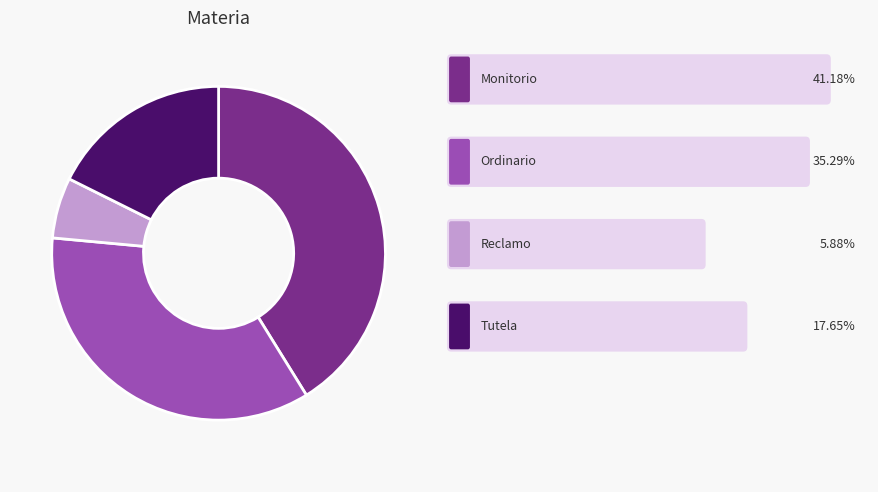

Is there a majority slice in this chart?

No